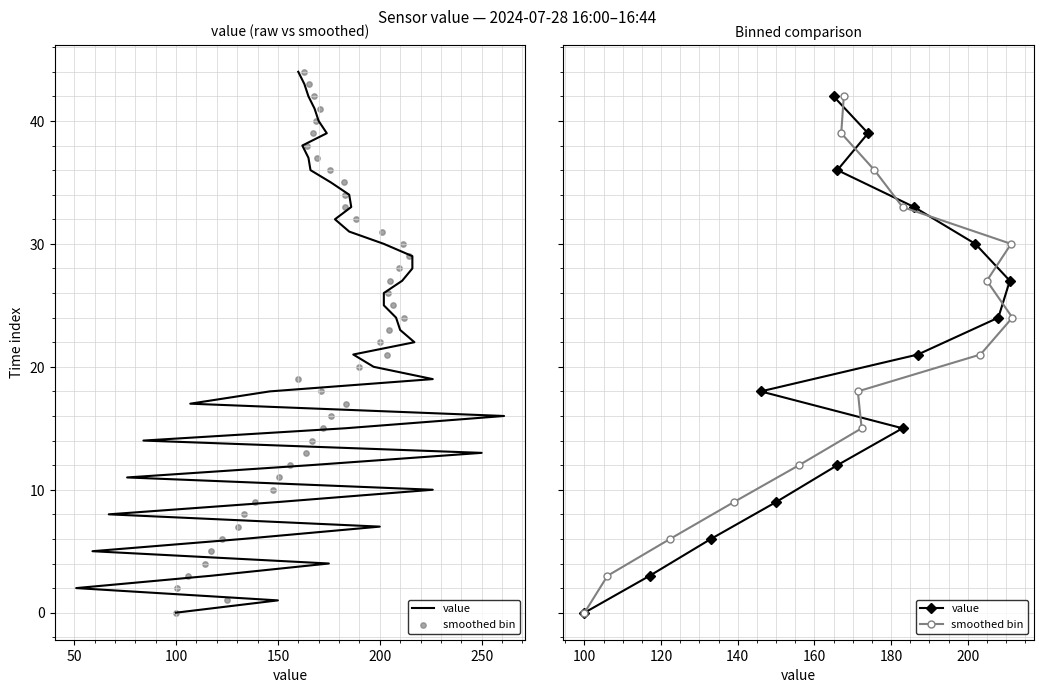

Is the value of value at 250 greater than the value of smoothed bin at 150?

Yes